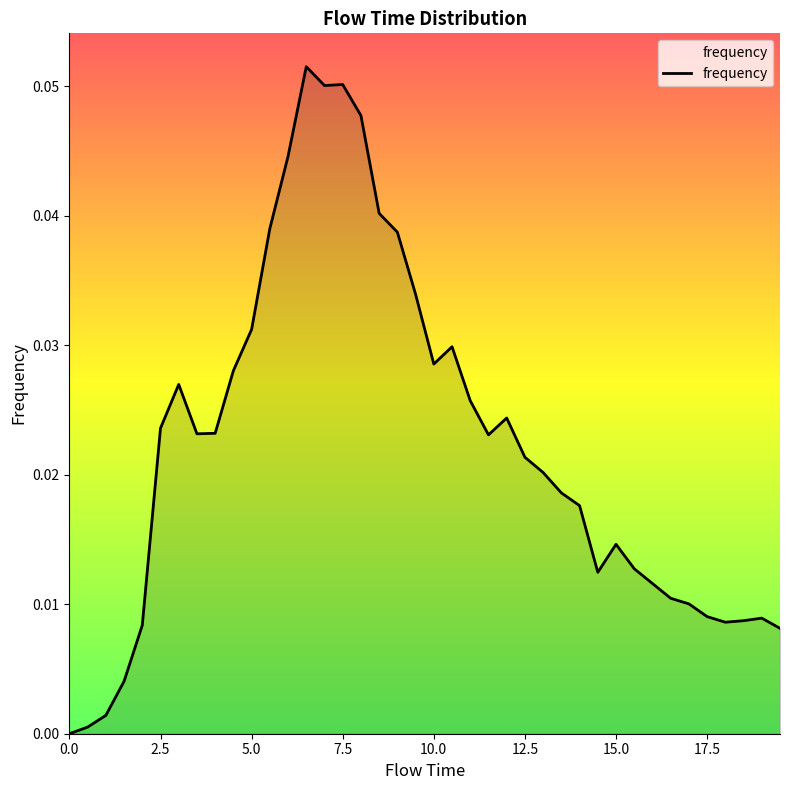

Does the chart display data point markers on the line(s)?

No